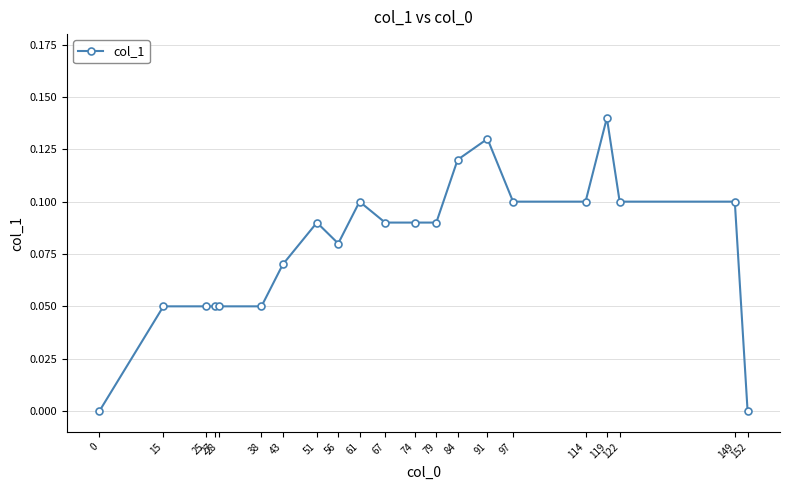

Is this an area chart (filled region under the line)?

No